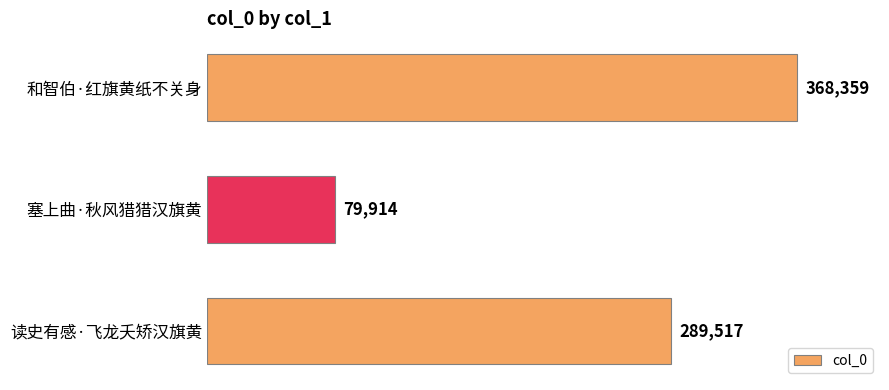

Approximately how many times larger is the value at 塞上曲·秋风猎猎汉旗黄 compared to 读史有感·飞龙夭矫汉旗黄?

0.3